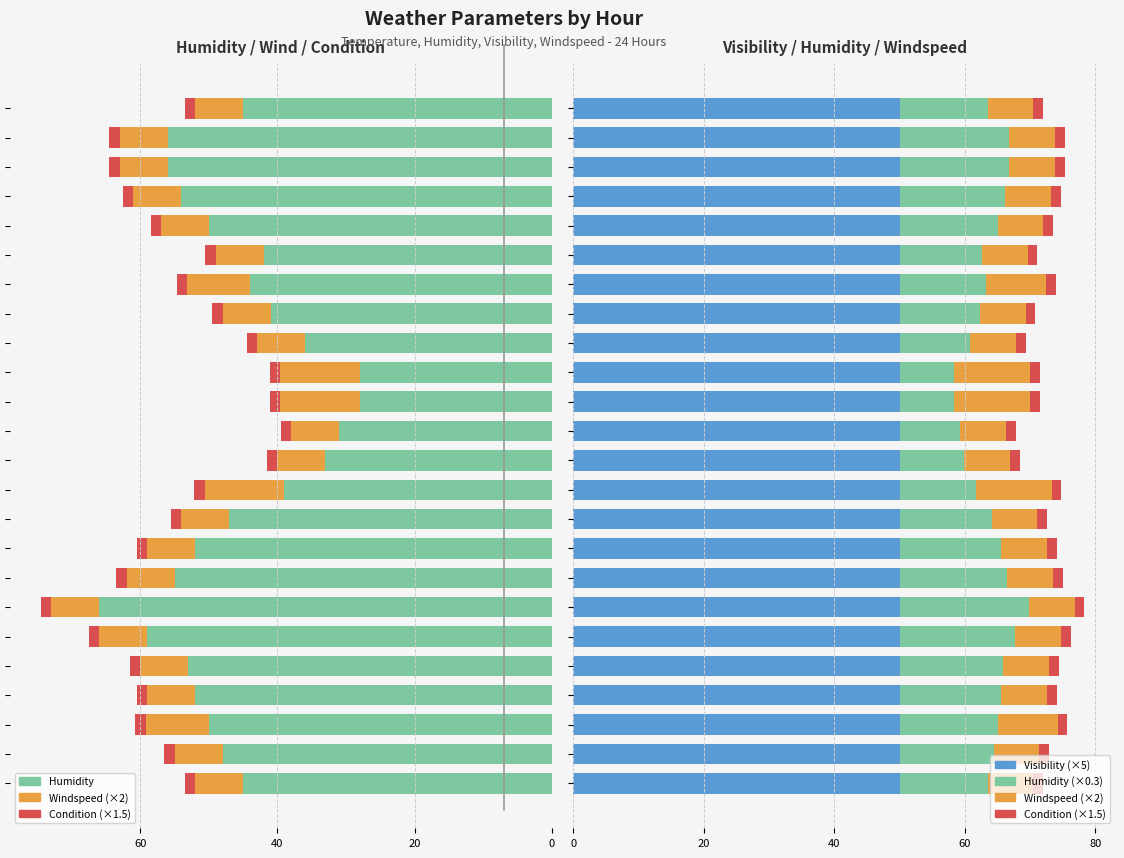

List the labels in order of humidity value, smallest first.

6, 5, 21, 22, 7, 20, 4, 3, 8, 2, 19, 1, 9, 0, 23, 17, 18, 16, 10, 15, 11, 12, 13, 14